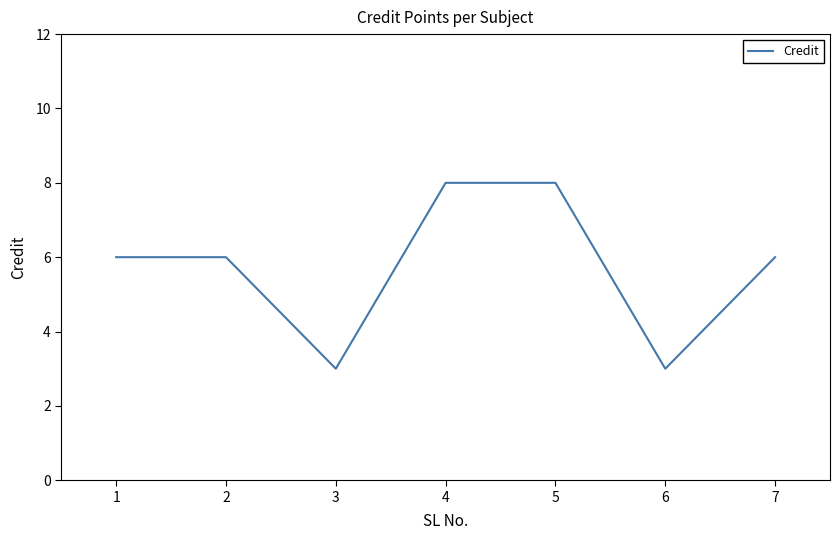

Reading left to right, list all the values displayed in this chart.

1=6	2=6	3=3	4=8	5=8	6=3	7=6